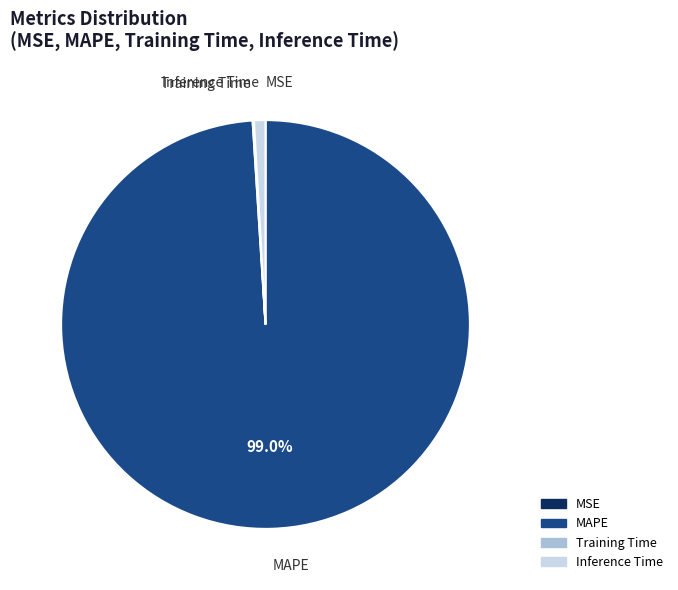

Does any single category account for the majority?

Yes